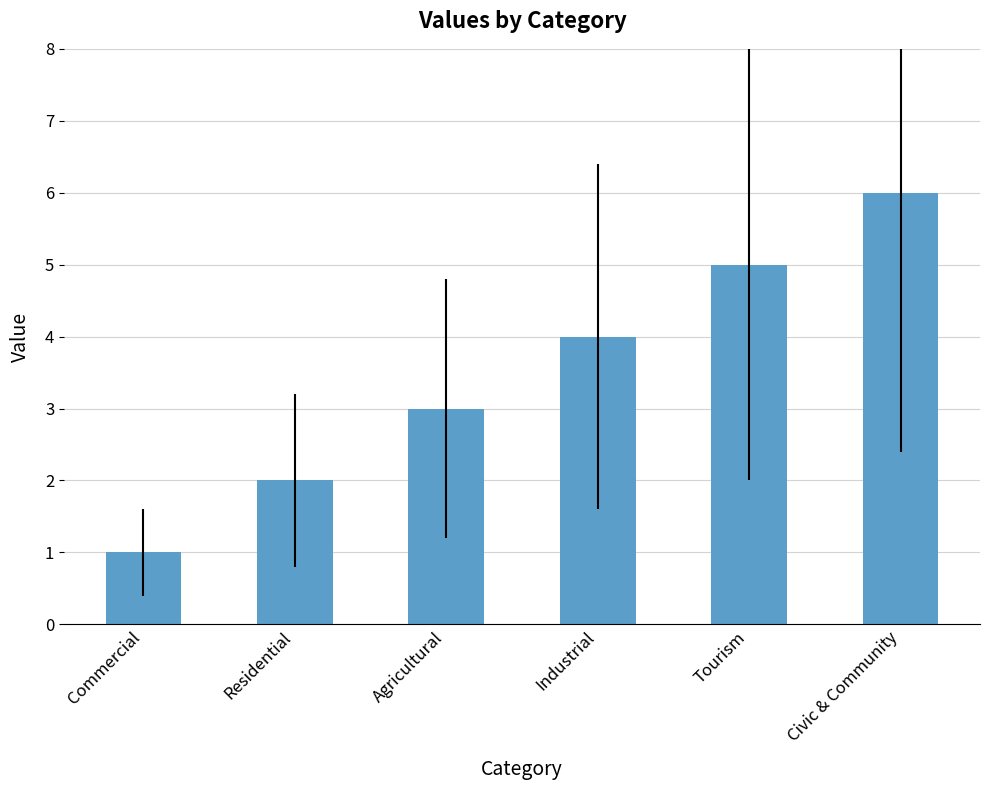

What is the label of the 4th bar from the left?

Industrial